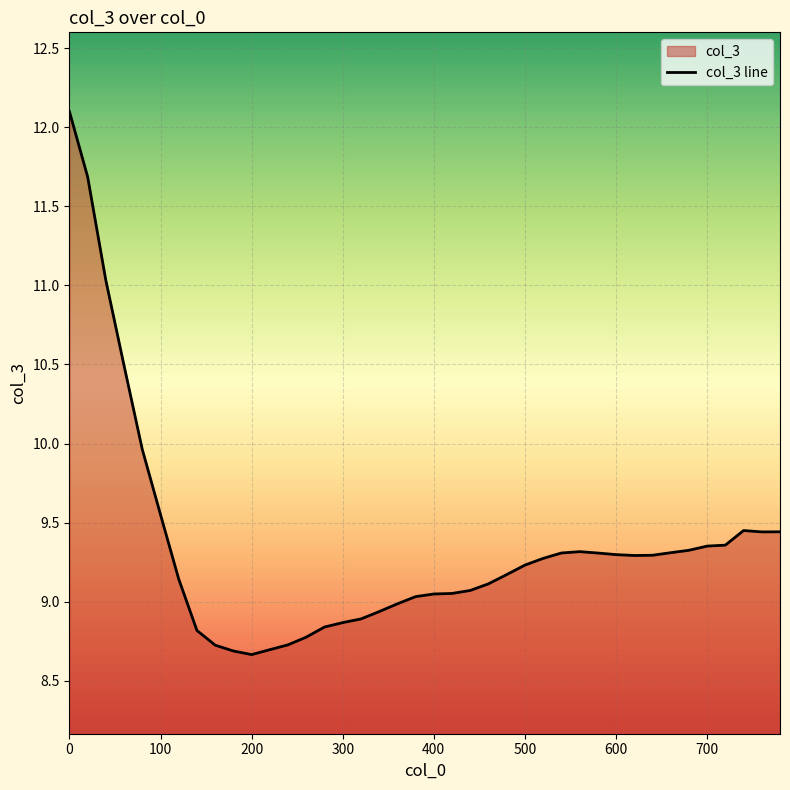

Does the chart display data point markers on the line(s)?

No